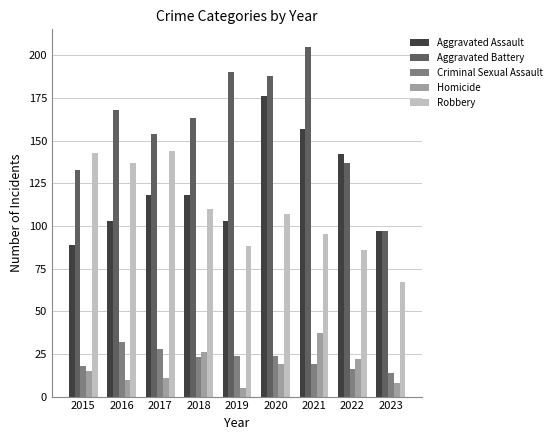

What is the difference between the highest and lowest values at 2015?

128